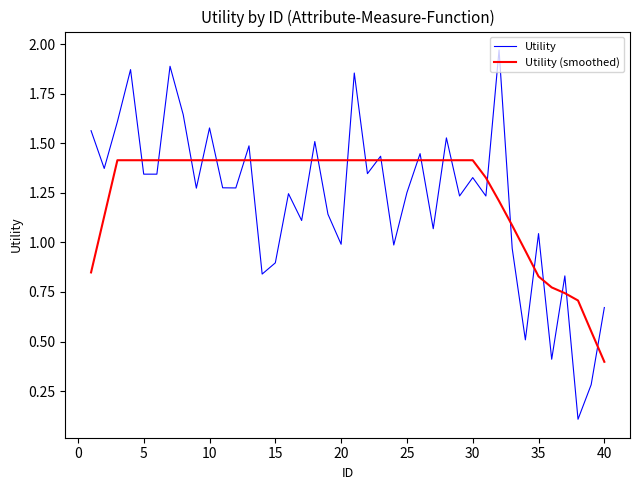

Rank the series by their maximum value, from lowest to highest.

Utility (smoothed), Utility